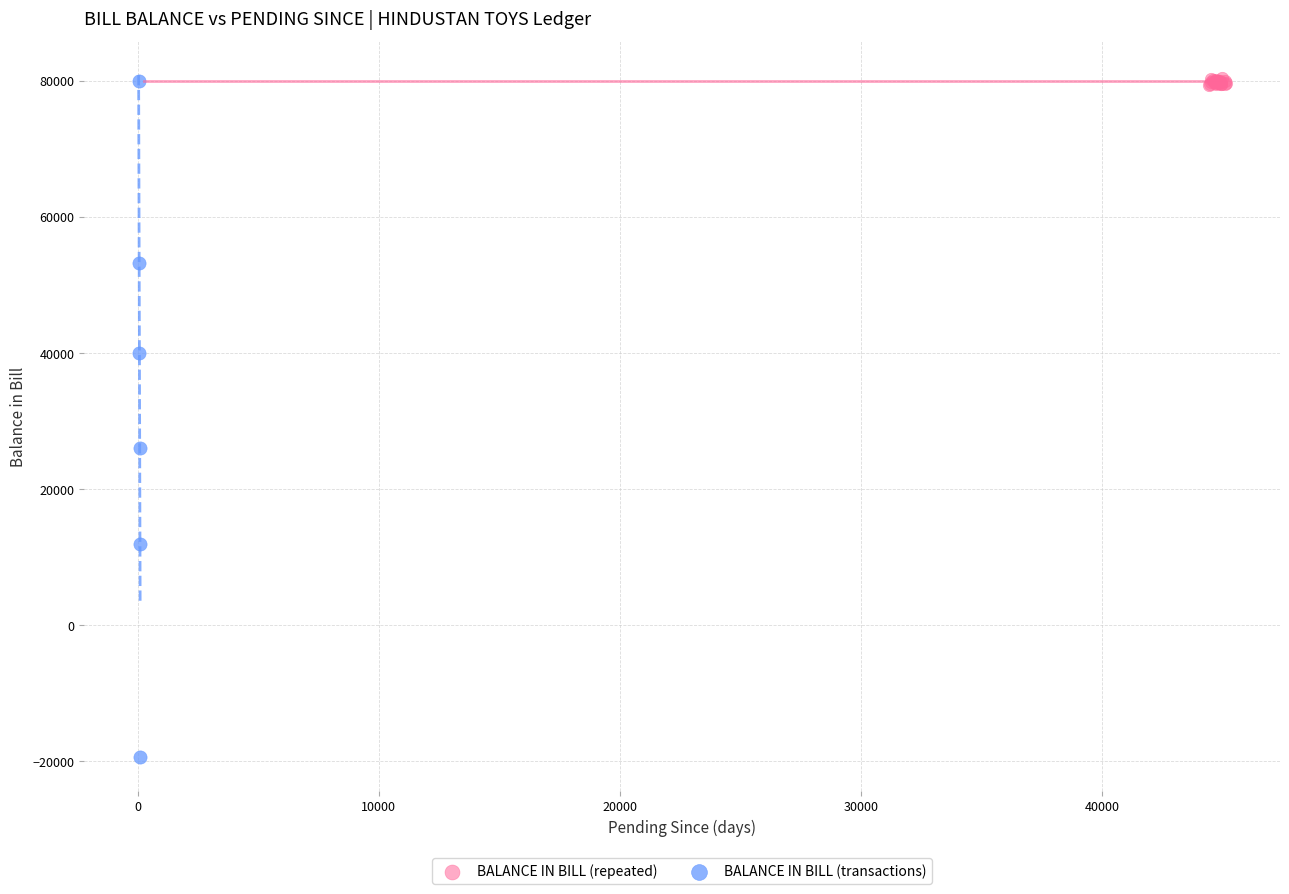

Which series has the widest spread of Y values?

BALANCE IN BILL (transactions)